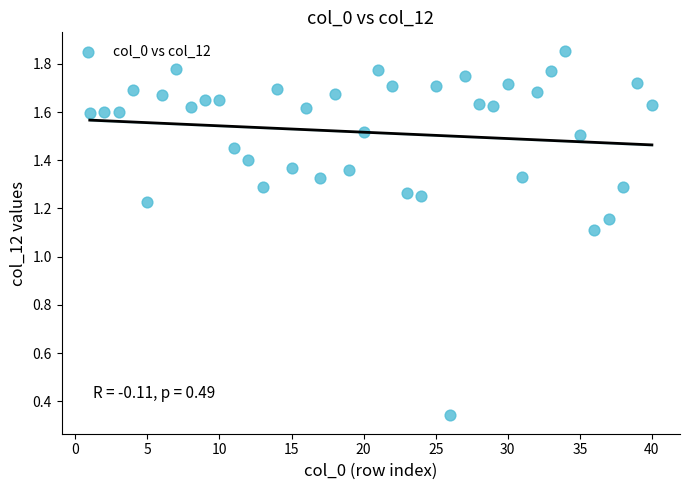

What Y value in the scatter plot is closest to 1?

1.1